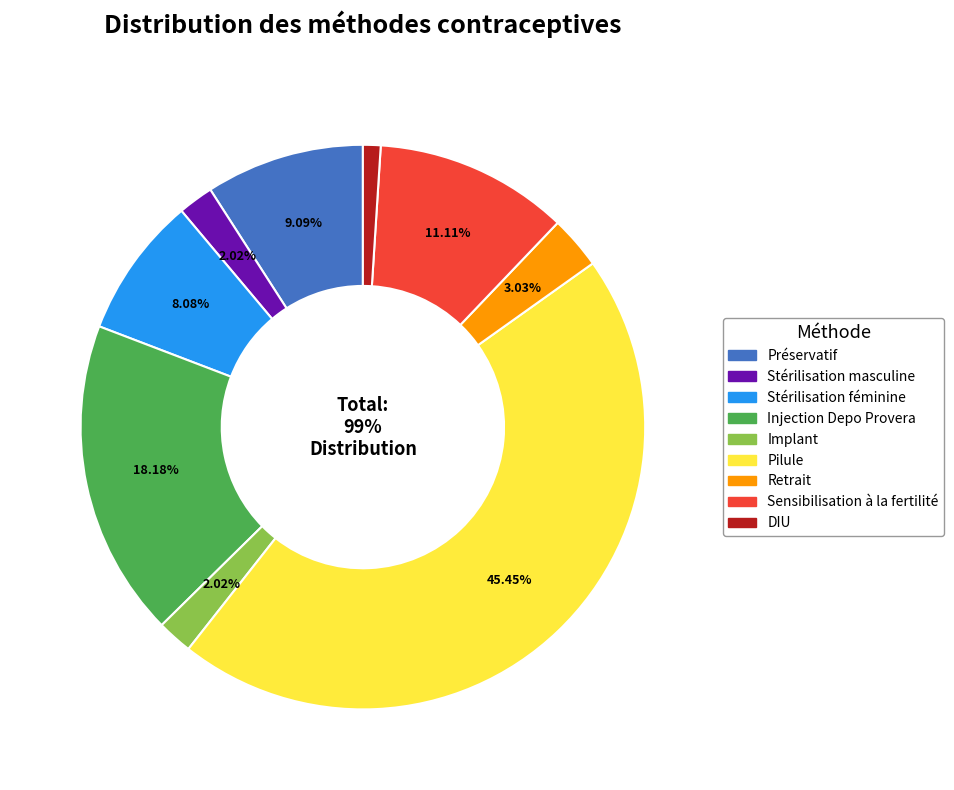

Combined, do Stérilisation féminine and Injection Depo Provera account for over 50%?

No